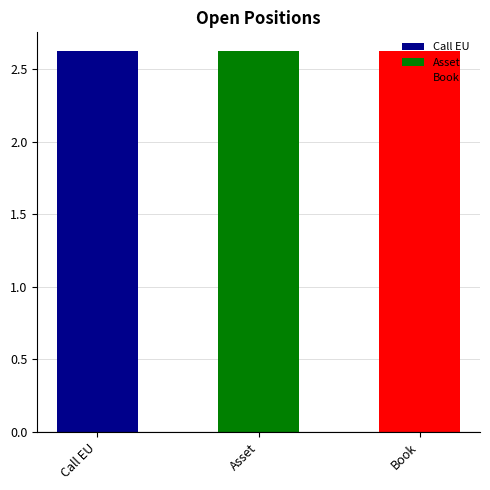

What is the label of the 1st bar from the right?

Book